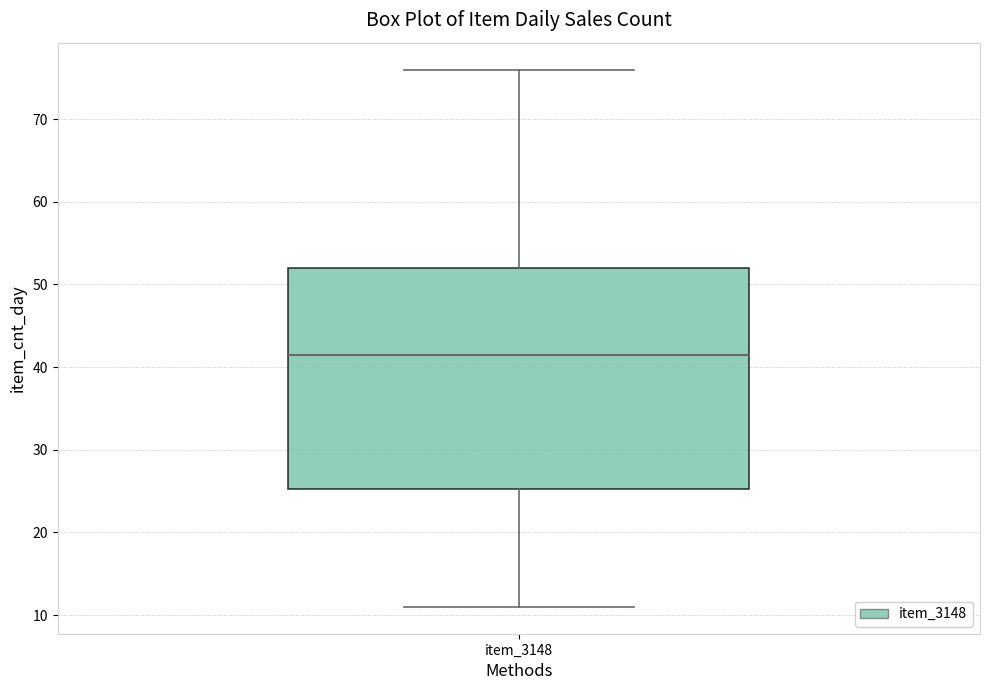

Transcribe this box plot: give where the median line is, the range the box spans, and where the two whiskers end, as read against the y-axis. The values are not printed on the chart, so give them approximately, as read against the axis.

median 42, box 25 to 52, whiskers 11 to 76